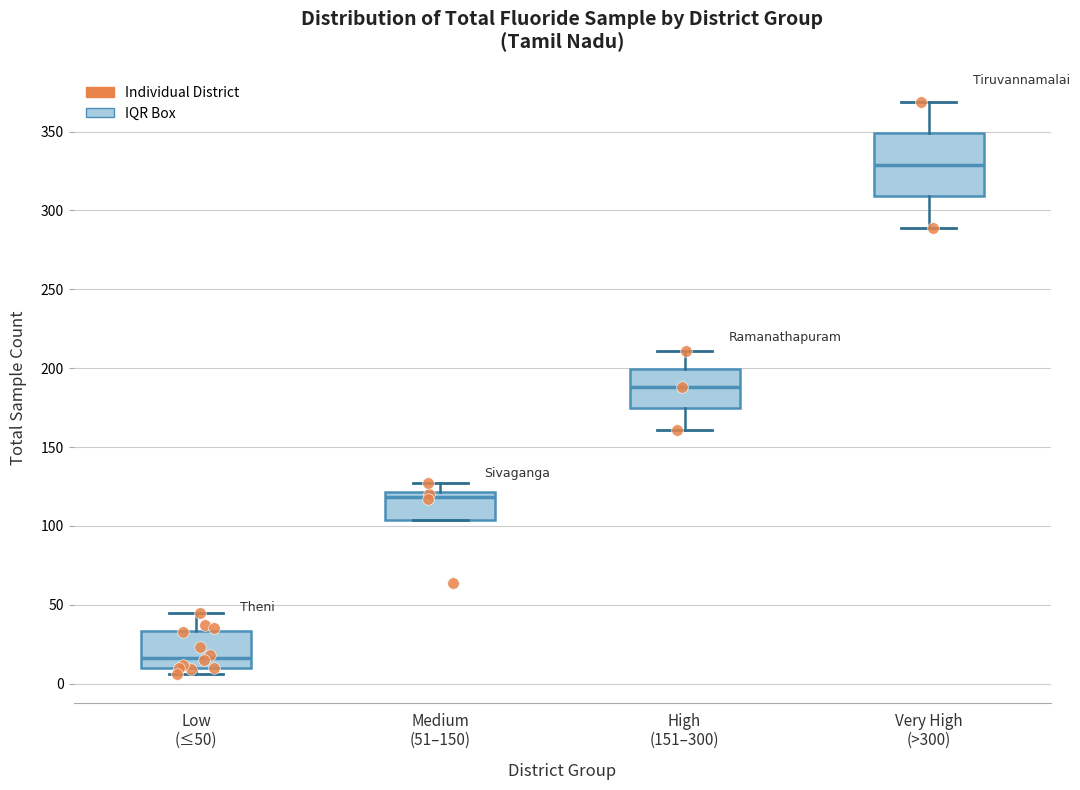

Where does the upper whisker of the box for Very High (>300) end on the y-axis? The values are not printed on the chart, so give them approximately, as read against the axis.

370